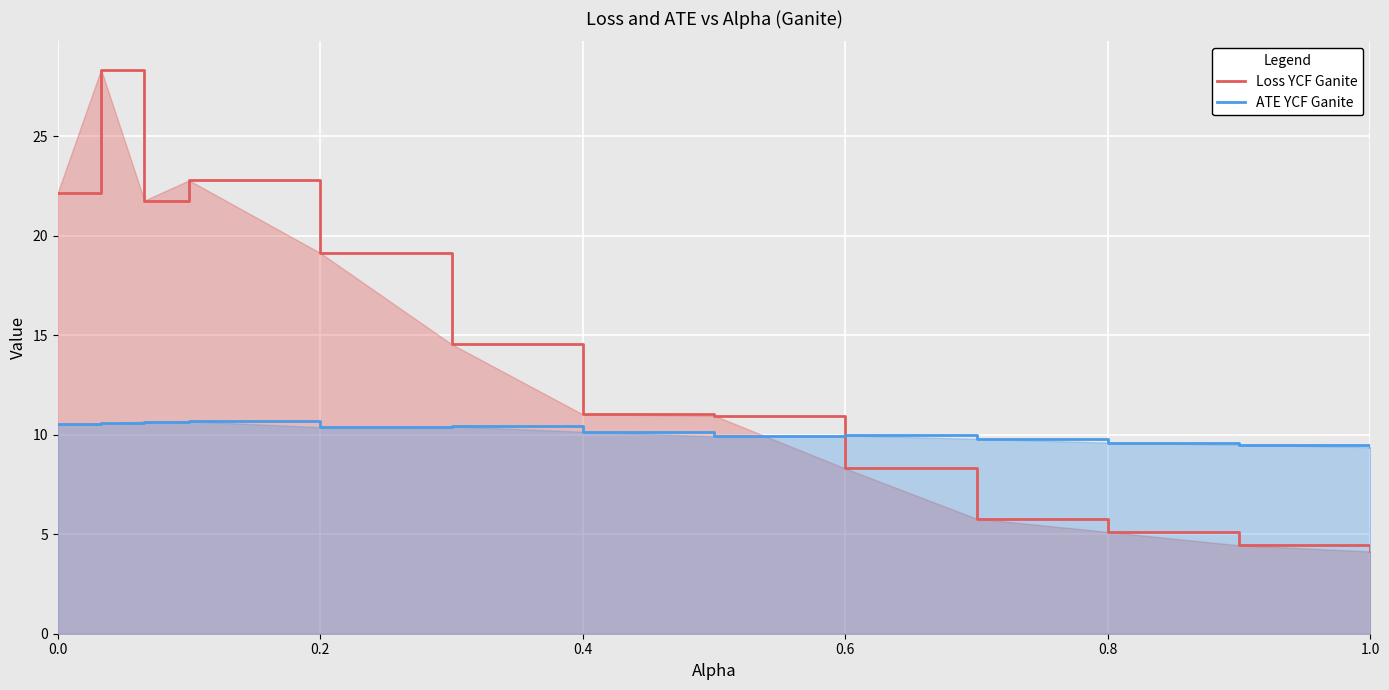

Rank the series by their maximum value, from highest to lowest.

Loss YCF Ganite, ATE YCF Ganite